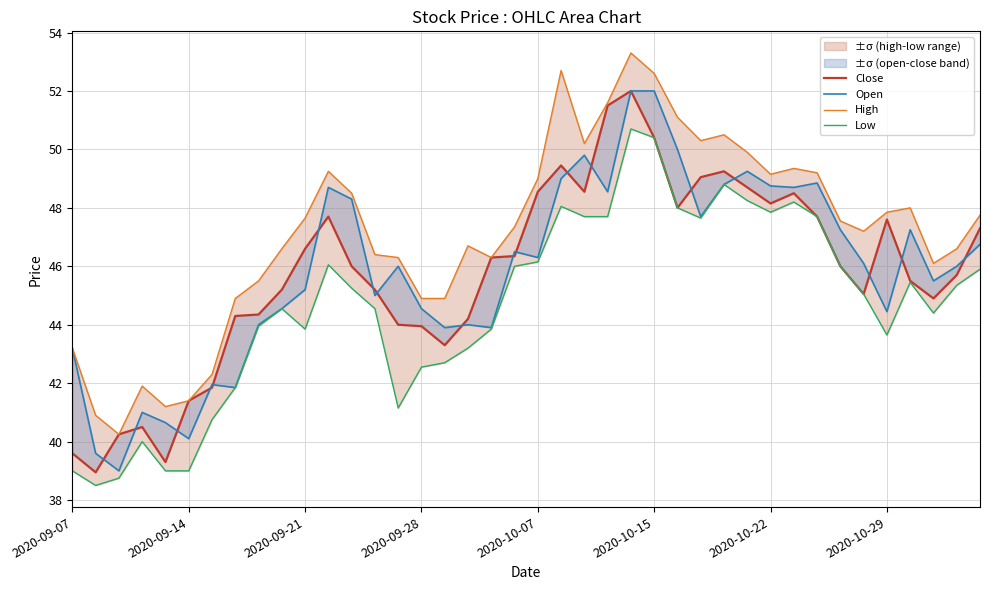

True or false: Open and High cross at least once.

False